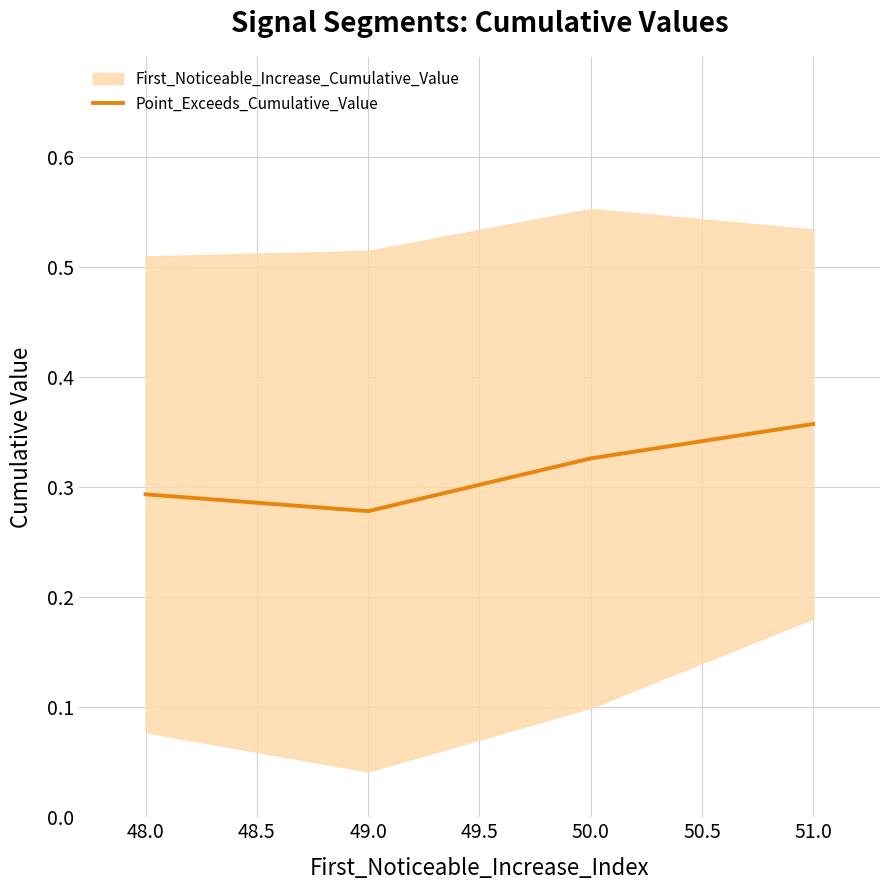

The value of Point_Exceeds_Cumulative_Value at 48.0 is 0.1. True or false?

False